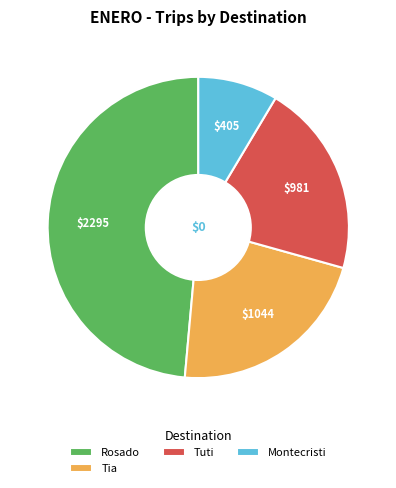

True or false: Rosado accounts for 62% of the total.

False